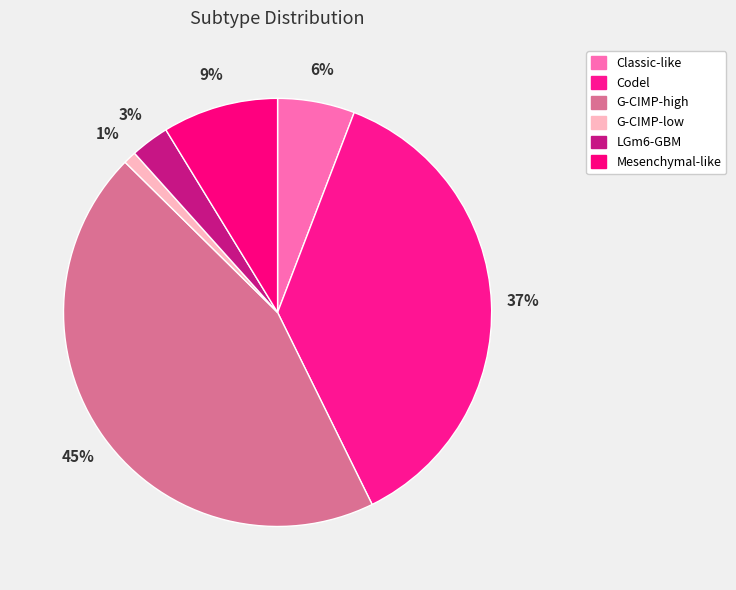

What percentage is NOT represented by Classic-like?

94.2%